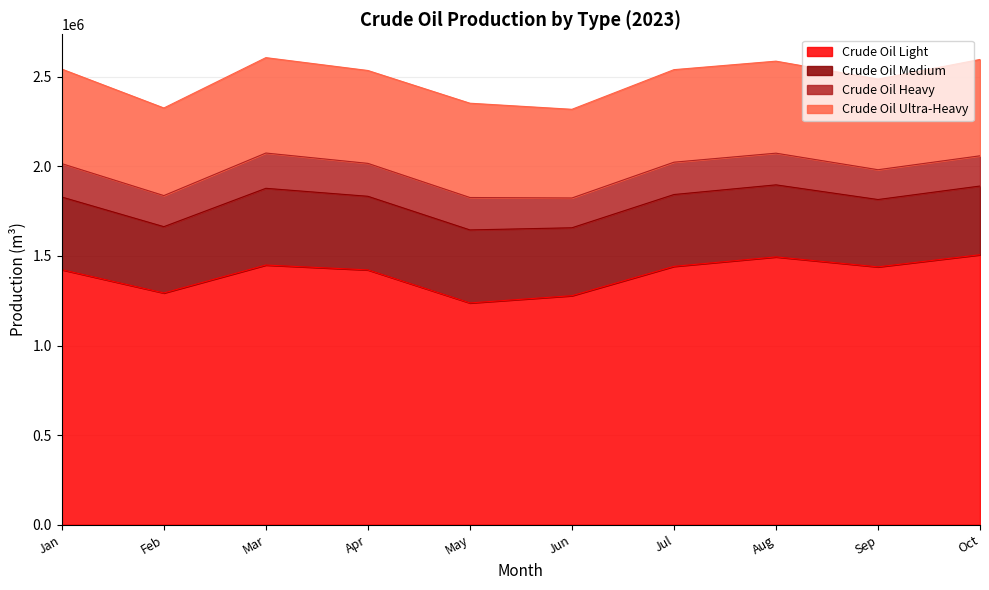

How many lines are shown in the chart?

4